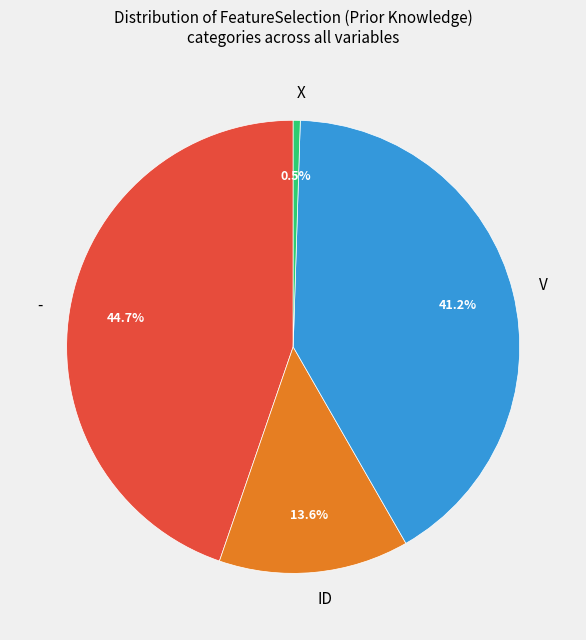

The V slice represents 47% of the pie. True or false?

False